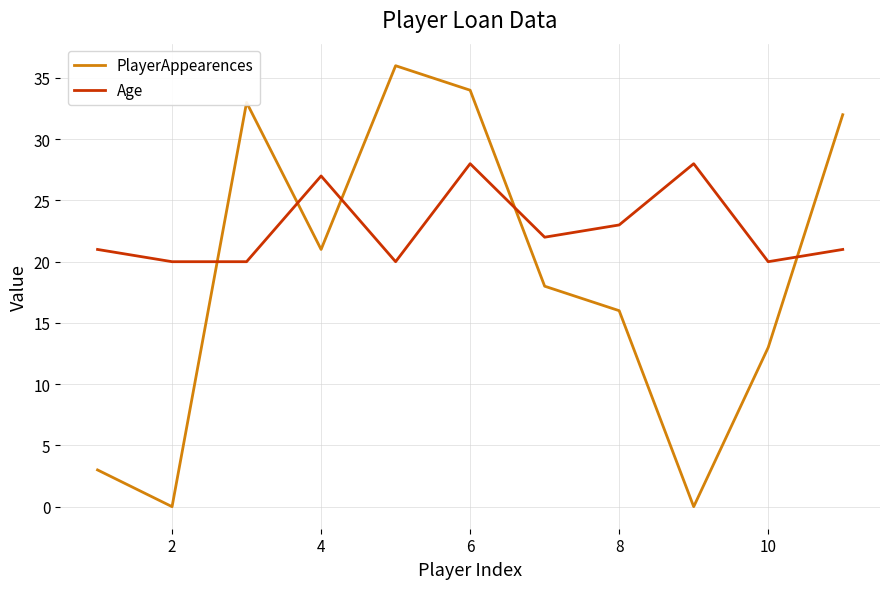

Reading left to right, extract all data points from this chart.

PlayerAppearences: 3	0	33	21	36	34	18	16	0	13	32
Age: 21	20	20	27	20	28	22	23	28	20	21